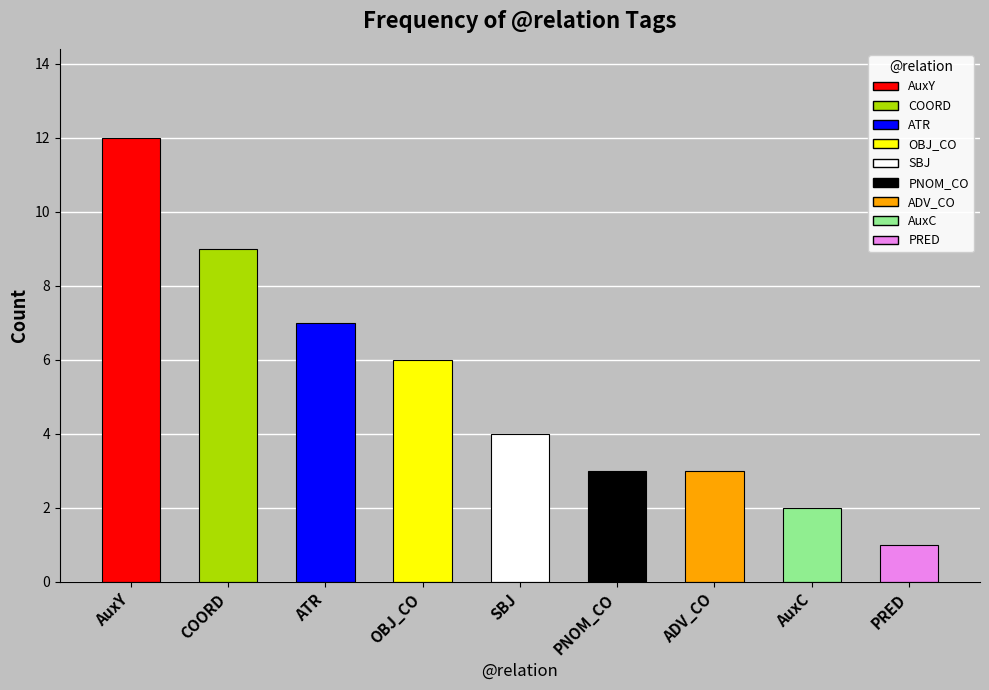

What is the difference between the maximum and minimum values?

11